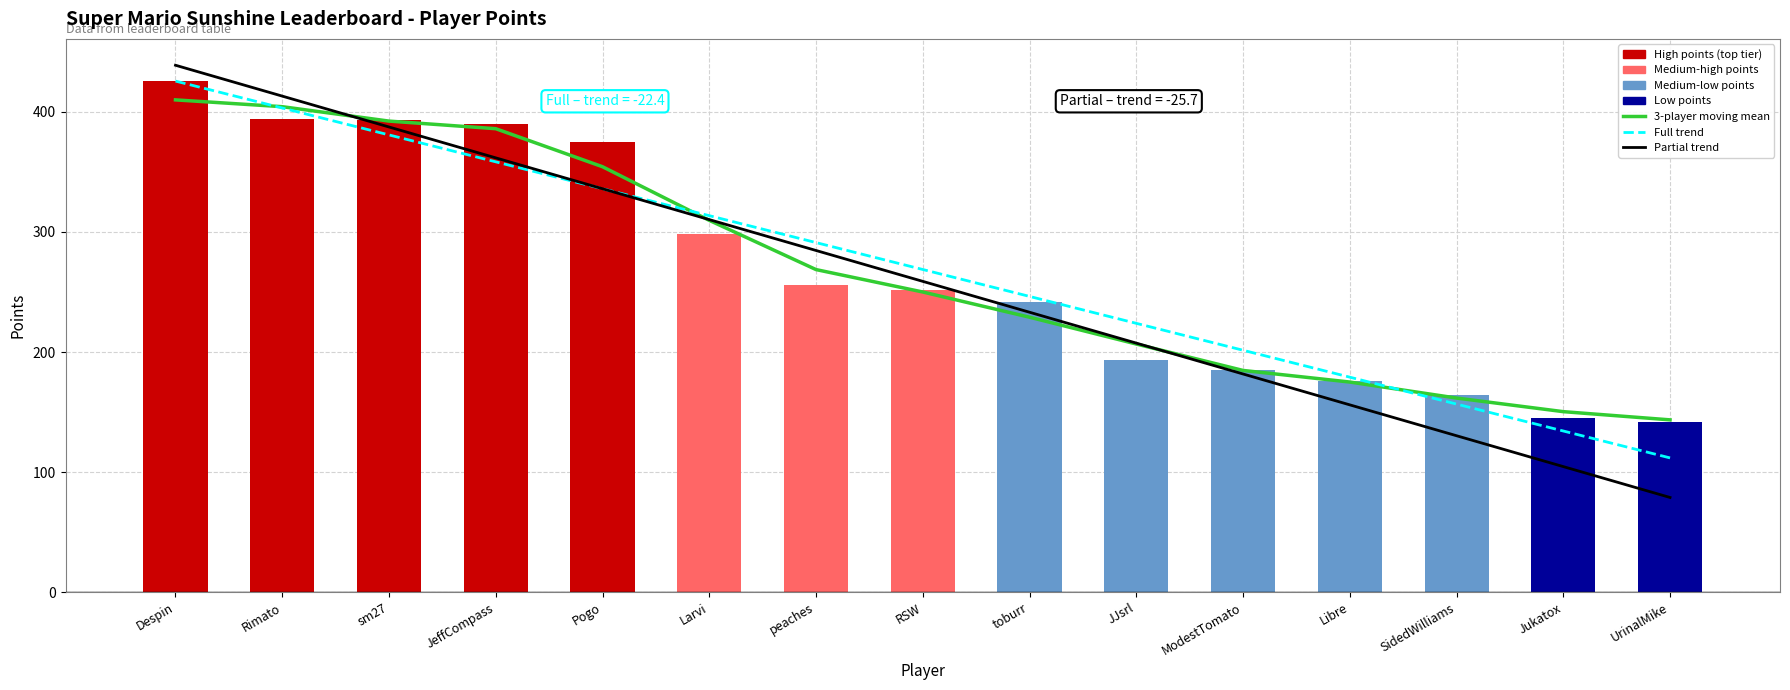

Which has a higher value, JeffCompass or peaches?

JeffCompass